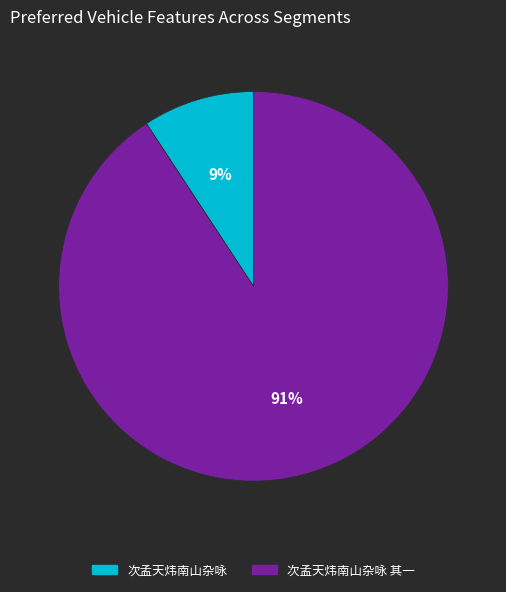

Count the number of slices in the pie.

2